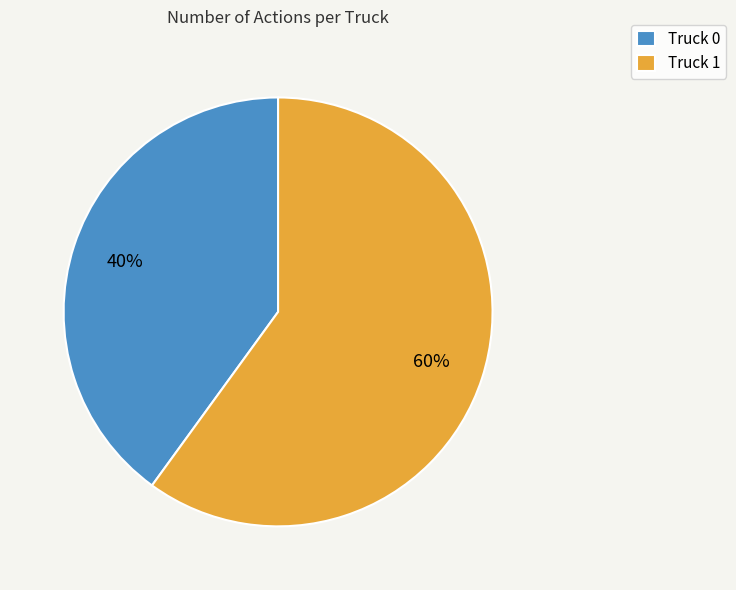

To the nearest percent, what is the average slice percentage?

50%